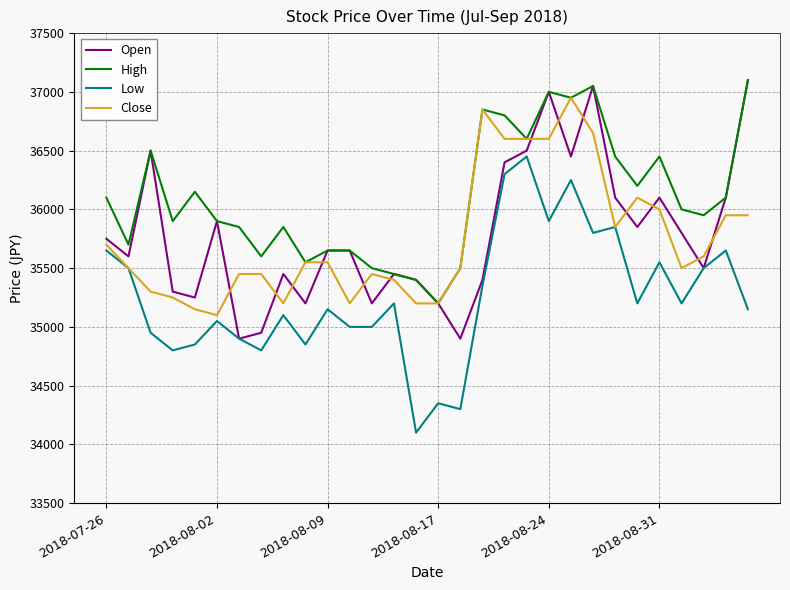

Which series has the largest total across all categories?

High